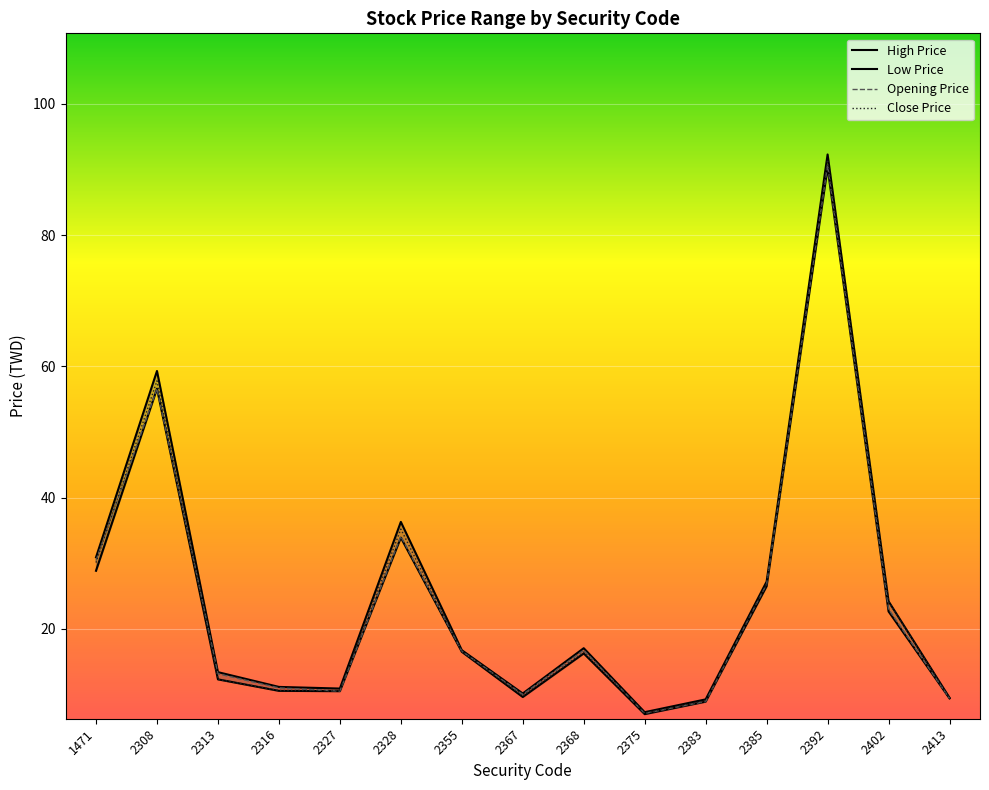

Rank the series at 2402 from lowest to highest value.

Low Price, Opening Price, Close Price, High Price